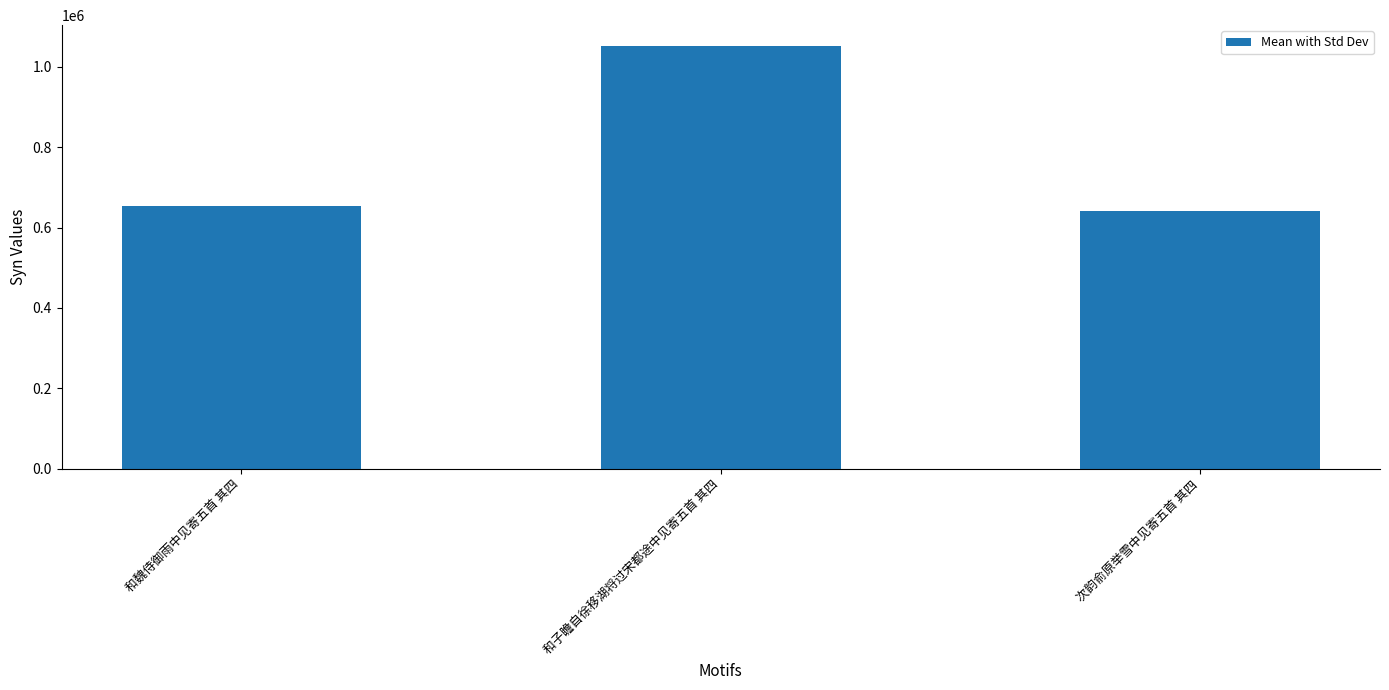

What is the label of the 2nd bar from the right?

和子瞻自徐移湖将过宋都途中见寄五首 其四